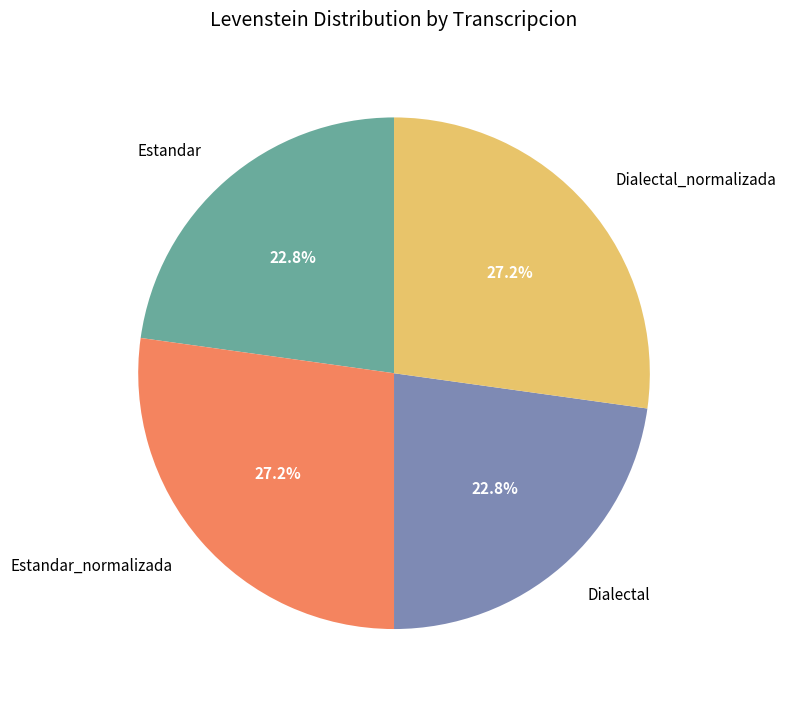

To the nearest percent, what percentage of the pie is Estandar_normalizada?

27%